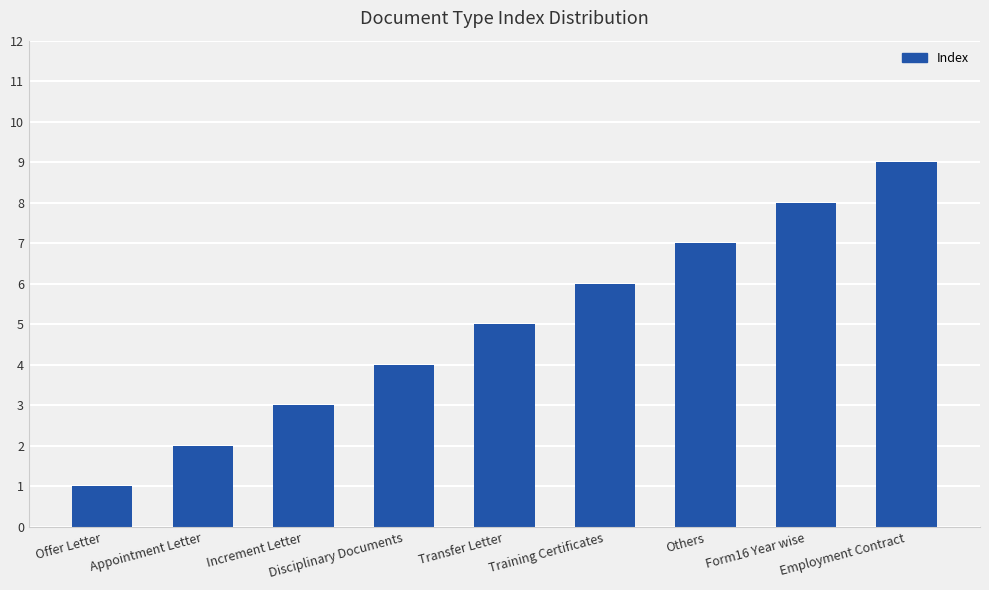

Rank the categories by value from highest to lowest.

Employment Contract, Form16 Year wise, Others, Training Certificates, Transfer Letter, Disciplinary Documents, Increment Letter, Appointment Letter, Offer Letter